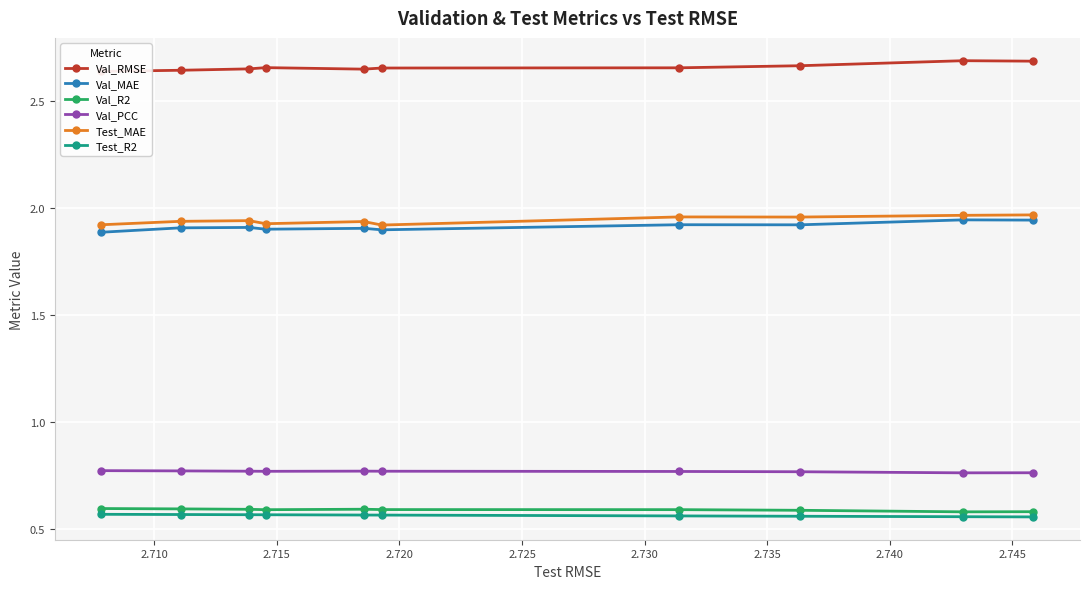

True or false: Val_RMSE and Test_R2 cross at least once.

False